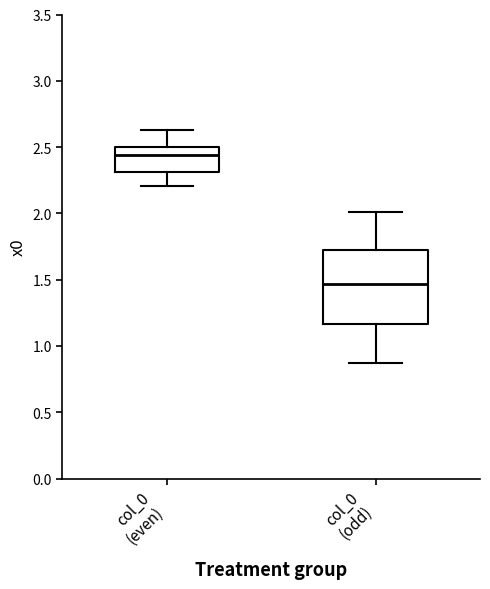

Which box has the highest median line?

col_0 (even)